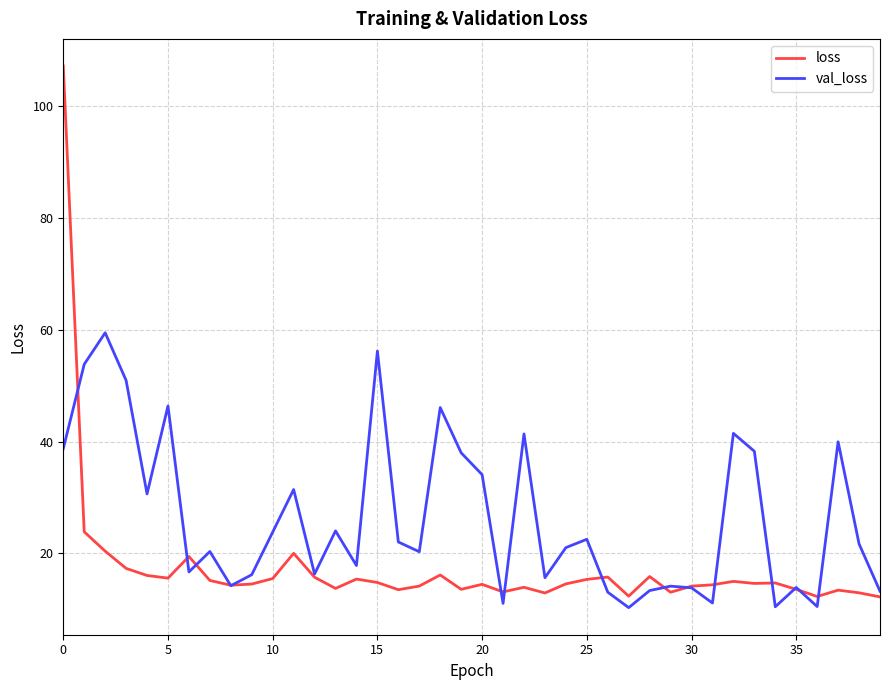

Which series has the widest spread of values?

loss